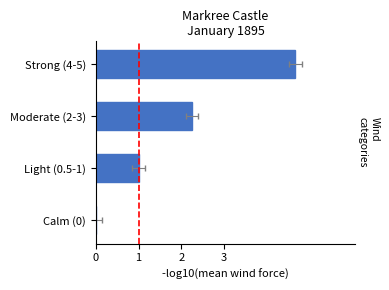

What is the sum of all values?

7.9